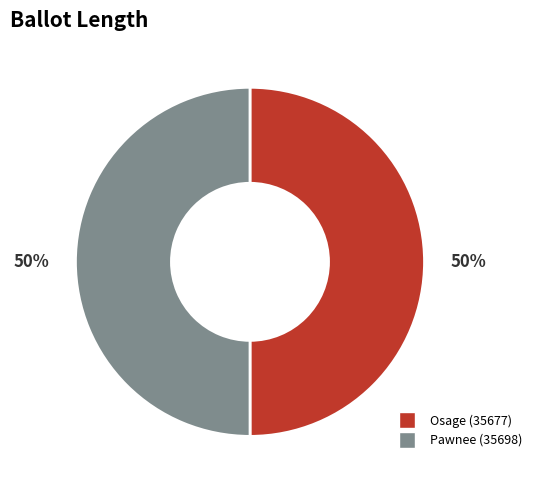

What percentage is the Pawnee (35698) slice, to the nearest percent?

50%